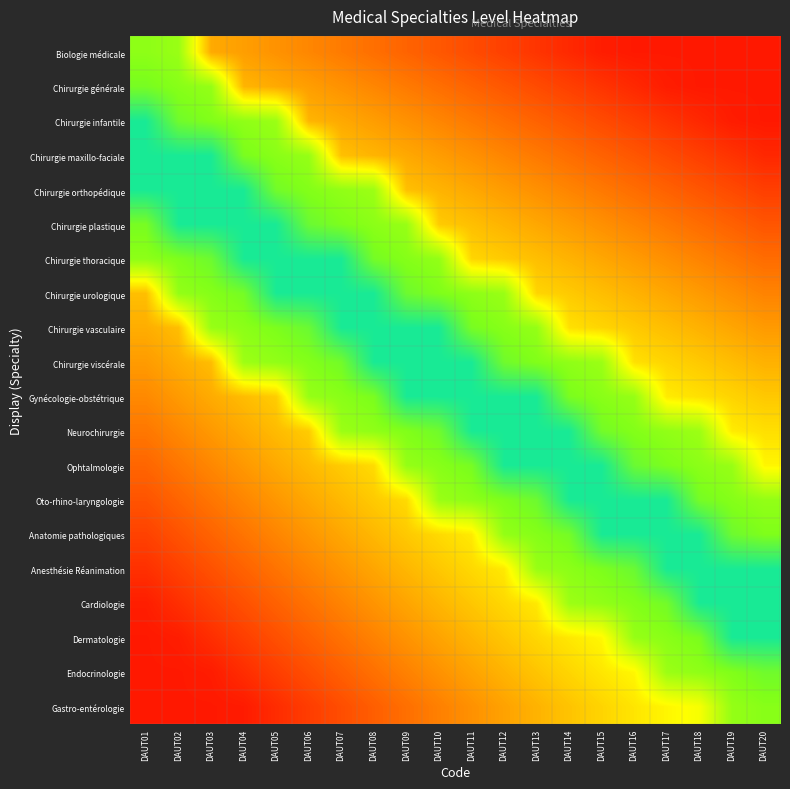

Reading right to left, list all the values displayed in this chart.

Biologie médicale: DAUT20=0.1	DAUT19=0.1	DAUT18=0.1	DAUT17=0.1	DAUT16=0.1	DAUT15=0.1	DAUT14=0.1	DAUT13=0.1	DAUT12=0.1	DAUT11=0.1	DAUT10=0.2	DAUT09=0.2	DAUT08=0.2	DAUT07=0.2	DAUT06=0.3	DAUT05=0.3	DAUT04=0.3	DAUT03=0.3	DAUT02=0.7	DAUT01=0.7
Chirurgie générale: DAUT20=0.1	DAUT19=0.1	DAUT18=0.1	DAUT17=0.1	DAUT16=0.1	DAUT15=0.1	DAUT14=0.1	DAUT13=0.1	DAUT12=0.2	DAUT11=0.2	DAUT10=0.2	DAUT09=0.2	DAUT08=0.3	DAUT07=0.3	DAUT06=0.3	DAUT05=0.3	DAUT04=0.4	DAUT03=0.7	DAUT02=0.7	DAUT01=0.8
Chirurgie infantile: DAUT20=0.1	DAUT19=0.1	DAUT18=0.1	DAUT17=0.1	DAUT16=0.1	DAUT15=0.1	DAUT14=0.2	DAUT13=0.2	DAUT12=0.2	DAUT11=0.2	DAUT10=0.3	DAUT09=0.3	DAUT08=0.3	DAUT07=0.3	DAUT06=0.4	DAUT05=0.7	DAUT04=0.7	DAUT03=0.7	DAUT02=0.8	DAUT01=0.9
Chirurgie maxillo-faciale: DAUT20=0.1	DAUT19=0.1	DAUT18=0.1	DAUT17=0.1	DAUT16=0.2	DAUT15=0.2	DAUT14=0.2	DAUT13=0.2	DAUT12=0.3	DAUT11=0.3	DAUT10=0.3	DAUT09=0.3	DAUT08=0.4	DAUT07=0.4	DAUT06=0.7	DAUT05=0.7	DAUT04=0.8	DAUT03=0.9	DAUT02=0.9	DAUT01=0.9
Chirurgie orthopédique: DAUT20=0.1	DAUT19=0.1	DAUT18=0.2	DAUT17=0.2	DAUT16=0.2	DAUT15=0.2	DAUT14=0.3	DAUT13=0.3	DAUT12=0.3	DAUT11=0.3	DAUT10=0.4	DAUT09=0.4	DAUT08=0.7	DAUT07=0.7	DAUT06=0.7	DAUT05=0.8	DAUT04=0.9	DAUT03=0.9	DAUT02=0.9	DAUT01=0.9
Chirurgie plastique: DAUT20=0.2	DAUT19=0.2	DAUT18=0.2	DAUT17=0.2	DAUT16=0.3	DAUT15=0.3	DAUT14=0.3	DAUT13=0.3	DAUT12=0.4	DAUT11=0.4	DAUT10=0.4	DAUT09=0.7	DAUT08=0.7	DAUT07=0.8	DAUT06=0.8	DAUT05=0.9	DAUT04=0.9	DAUT03=0.9	DAUT02=0.9	DAUT01=0.8
Chirurgie thoracique: DAUT20=0.2	DAUT19=0.2	DAUT18=0.3	DAUT17=0.3	DAUT16=0.3	DAUT15=0.3	DAUT14=0.4	DAUT13=0.4	DAUT12=0.4	DAUT11=0.4	DAUT10=0.7	DAUT09=0.7	DAUT08=0.8	DAUT07=0.9	DAUT06=0.9	DAUT05=0.9	DAUT04=0.9	DAUT03=0.8	DAUT02=0.8	DAUT01=0.7
Chirurgie urologique: DAUT20=0.3	DAUT19=0.3	DAUT18=0.3	DAUT17=0.3	DAUT16=0.3	DAUT15=0.4	DAUT14=0.4	DAUT13=0.4	DAUT12=0.7	DAUT11=0.7	DAUT10=0.8	DAUT09=0.8	DAUT08=0.9	DAUT07=0.9	DAUT06=0.9	DAUT05=0.9	DAUT04=0.8	DAUT03=0.7	DAUT02=0.7	DAUT01=0.4
Chirurgie vasculaire: DAUT20=0.3	DAUT19=0.3	DAUT18=0.3	DAUT17=0.4	DAUT16=0.4	DAUT15=0.4	DAUT14=0.4	DAUT13=0.7	DAUT12=0.7	DAUT11=0.8	DAUT10=0.9	DAUT09=0.9	DAUT08=0.9	DAUT07=0.9	DAUT06=0.8	DAUT05=0.8	DAUT04=0.7	DAUT03=0.7	DAUT02=0.4	DAUT01=0.3
Chirurgie viscérale: DAUT20=0.3	DAUT19=0.4	DAUT18=0.4	DAUT17=0.4	DAUT16=0.4	DAUT15=0.7	DAUT14=0.7	DAUT13=0.7	DAUT12=0.8	DAUT11=0.9	DAUT10=0.9	DAUT09=0.9	DAUT08=0.9	DAUT07=0.8	DAUT06=0.7	DAUT05=0.7	DAUT04=0.7	DAUT03=0.4	DAUT02=0.3	DAUT01=0.3
Gynécologie-obstétrique: DAUT20=0.4	DAUT19=0.4	DAUT18=0.4	DAUT17=0.5	DAUT16=0.7	DAUT15=0.7	DAUT14=0.8	DAUT13=0.9	DAUT12=0.9	DAUT11=0.9	DAUT10=0.9	DAUT09=0.9	DAUT08=0.8	DAUT07=0.7	DAUT06=0.7	DAUT05=0.4	DAUT04=0.4	DAUT03=0.3	DAUT02=0.3	DAUT01=0.3
Neurochirurgie: DAUT20=0.4	DAUT19=0.5	DAUT18=0.7	DAUT17=0.7	DAUT16=0.7	DAUT15=0.8	DAUT14=0.9	DAUT13=0.9	DAUT12=0.9	DAUT11=0.9	DAUT10=0.8	DAUT09=0.7	DAUT08=0.7	DAUT07=0.7	DAUT06=0.4	DAUT05=0.4	DAUT04=0.3	DAUT03=0.3	DAUT02=0.3	DAUT01=0.2
Ophtalmologie: DAUT20=0.5	DAUT19=0.7	DAUT18=0.7	DAUT17=0.8	DAUT16=0.8	DAUT15=0.9	DAUT14=0.9	DAUT13=0.9	DAUT12=0.9	DAUT11=0.8	DAUT10=0.7	DAUT09=0.7	DAUT08=0.4	DAUT07=0.4	DAUT06=0.4	DAUT05=0.3	DAUT04=0.3	DAUT03=0.3	DAUT02=0.2	DAUT01=0.2
Oto-rhino-laryngologie: DAUT20=0.7	DAUT19=0.7	DAUT18=0.8	DAUT17=0.9	DAUT16=0.9	DAUT15=0.9	DAUT14=0.9	DAUT13=0.8	DAUT12=0.8	DAUT11=0.7	DAUT10=0.7	DAUT09=0.4	DAUT08=0.4	DAUT07=0.4	DAUT06=0.3	DAUT05=0.3	DAUT04=0.3	DAUT03=0.2	DAUT02=0.2	DAUT01=0.2
Anatomie pathologiques: DAUT20=0.8	DAUT19=0.8	DAUT18=0.9	DAUT17=0.9	DAUT16=0.9	DAUT15=0.9	DAUT14=0.8	DAUT13=0.7	DAUT12=0.7	DAUT11=0.5	DAUT10=0.4	DAUT09=0.4	DAUT08=0.4	DAUT07=0.3	DAUT06=0.3	DAUT05=0.3	DAUT04=0.2	DAUT03=0.2	DAUT02=0.2	DAUT01=0.1
Anesthésie Réanimation: DAUT20=0.9	DAUT19=0.9	DAUT18=0.9	DAUT17=0.9	DAUT16=0.8	DAUT15=0.8	DAUT14=0.7	DAUT13=0.7	DAUT12=0.5	DAUT11=0.4	DAUT10=0.4	DAUT09=0.4	DAUT08=0.3	DAUT07=0.3	DAUT06=0.3	DAUT05=0.2	DAUT04=0.2	DAUT03=0.2	DAUT02=0.1	DAUT01=0.1
Cardiologie: DAUT20=0.9	DAUT19=0.9	DAUT18=0.9	DAUT17=0.8	DAUT16=0.7	DAUT15=0.7	DAUT14=0.7	DAUT13=0.5	DAUT12=0.4	DAUT11=0.4	DAUT10=0.4	DAUT09=0.3	DAUT08=0.3	DAUT07=0.3	DAUT06=0.2	DAUT05=0.2	DAUT04=0.2	DAUT03=0.1	DAUT02=0.1	DAUT01=0.1
Dermatologie: DAUT20=0.9	DAUT19=0.9	DAUT18=0.8	DAUT17=0.7	DAUT16=0.7	DAUT15=0.5	DAUT14=0.5	DAUT13=0.4	DAUT12=0.4	DAUT11=0.4	DAUT10=0.3	DAUT09=0.3	DAUT08=0.3	DAUT07=0.2	DAUT06=0.2	DAUT05=0.2	DAUT04=0.1	DAUT03=0.1	DAUT02=0.1	DAUT01=0.1
Endocrinologie: DAUT20=0.8	DAUT19=0.7	DAUT18=0.7	DAUT17=0.7	DAUT16=0.5	DAUT15=0.5	DAUT14=0.4	DAUT13=0.4	DAUT12=0.4	DAUT11=0.3	DAUT10=0.3	DAUT09=0.3	DAUT08=0.2	DAUT07=0.2	DAUT06=0.2	DAUT05=0.1	DAUT04=0.1	DAUT03=0.1	DAUT02=0.1	DAUT01=0.1
Gastro-entérologie: DAUT20=0.7	DAUT19=0.7	DAUT18=0.5	DAUT17=0.5	DAUT16=0.5	DAUT15=0.4	DAUT14=0.4	DAUT13=0.4	DAUT12=0.3	DAUT11=0.3	DAUT10=0.3	DAUT09=0.2	DAUT08=0.2	DAUT07=0.2	DAUT06=0.1	DAUT05=0.1	DAUT04=0.1	DAUT03=0.1	DAUT02=0.1	DAUT01=0.1